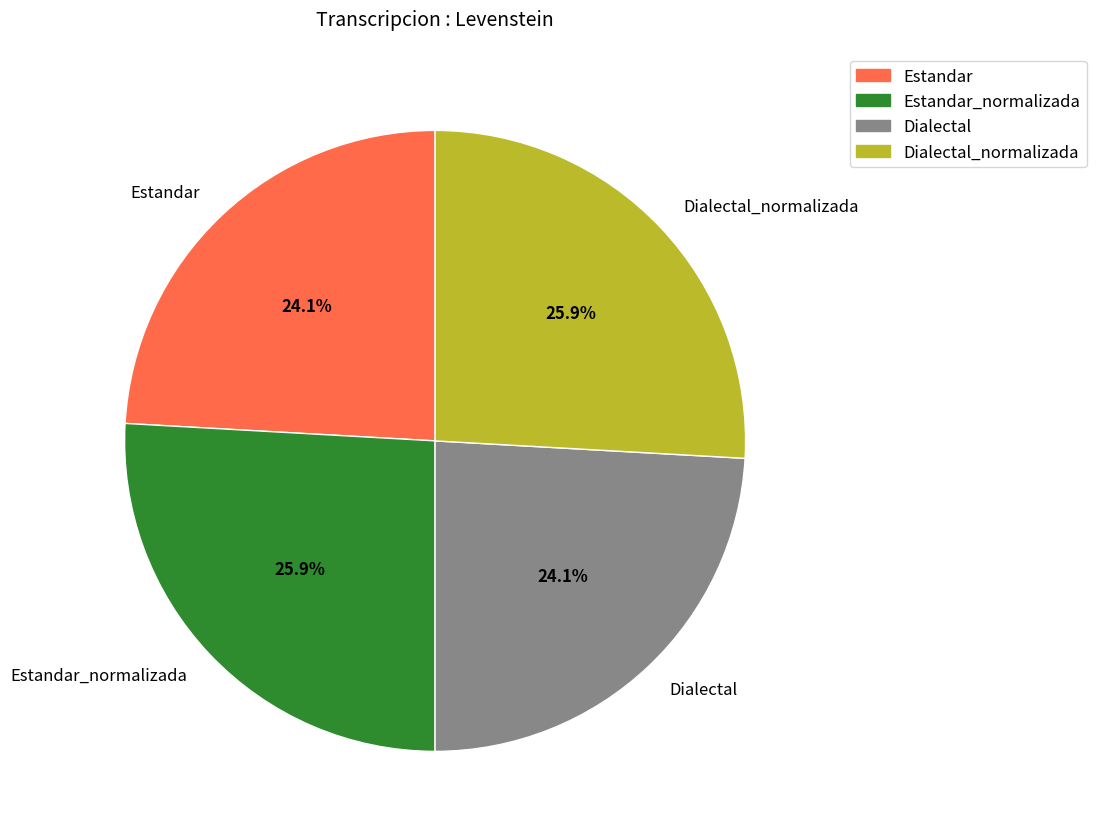

To the nearest percent, what is the difference between the Dialectal_normalizada and Estandar slice percentages?

2%